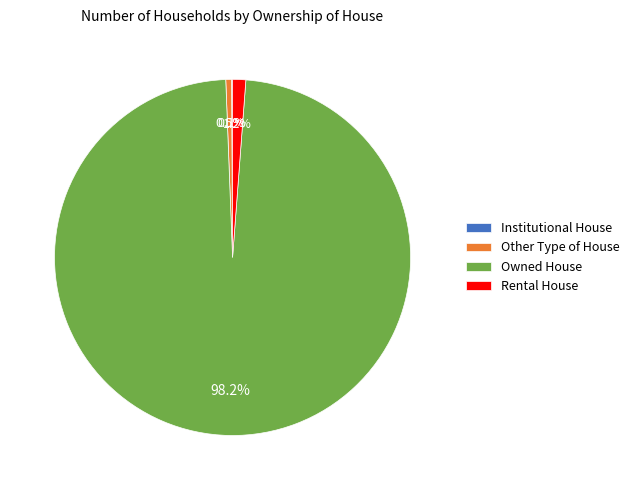

Which category has the biggest portion of the pie?

Owned House